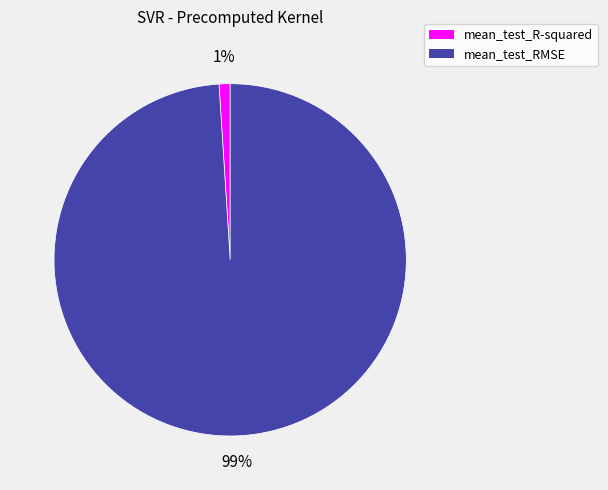

To the nearest percent, what percentage of the pie is mean_test_RMSE?

99%